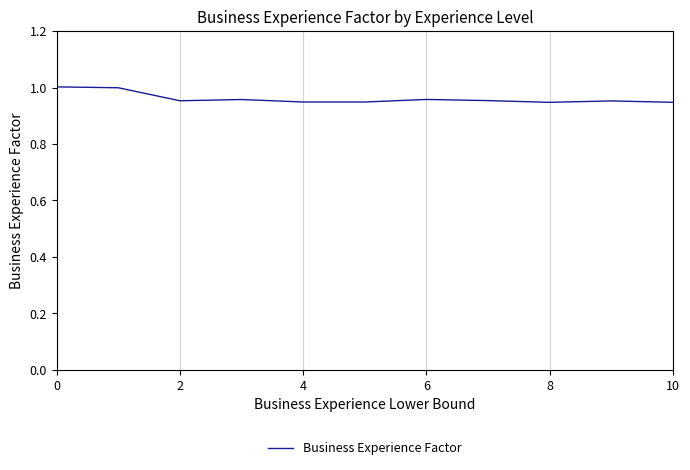

True or false: the data shows 1.7 at 0.

False